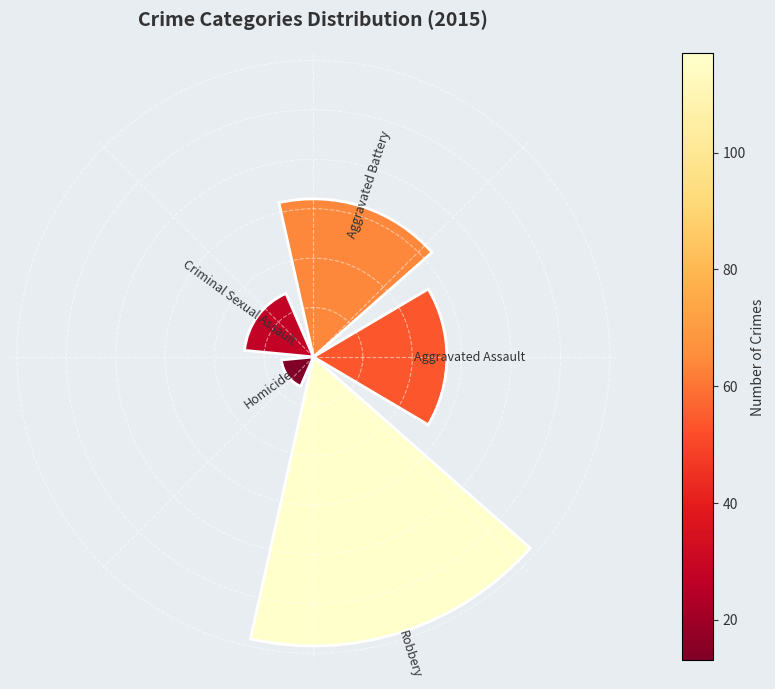

Are the bars horizontal?

No